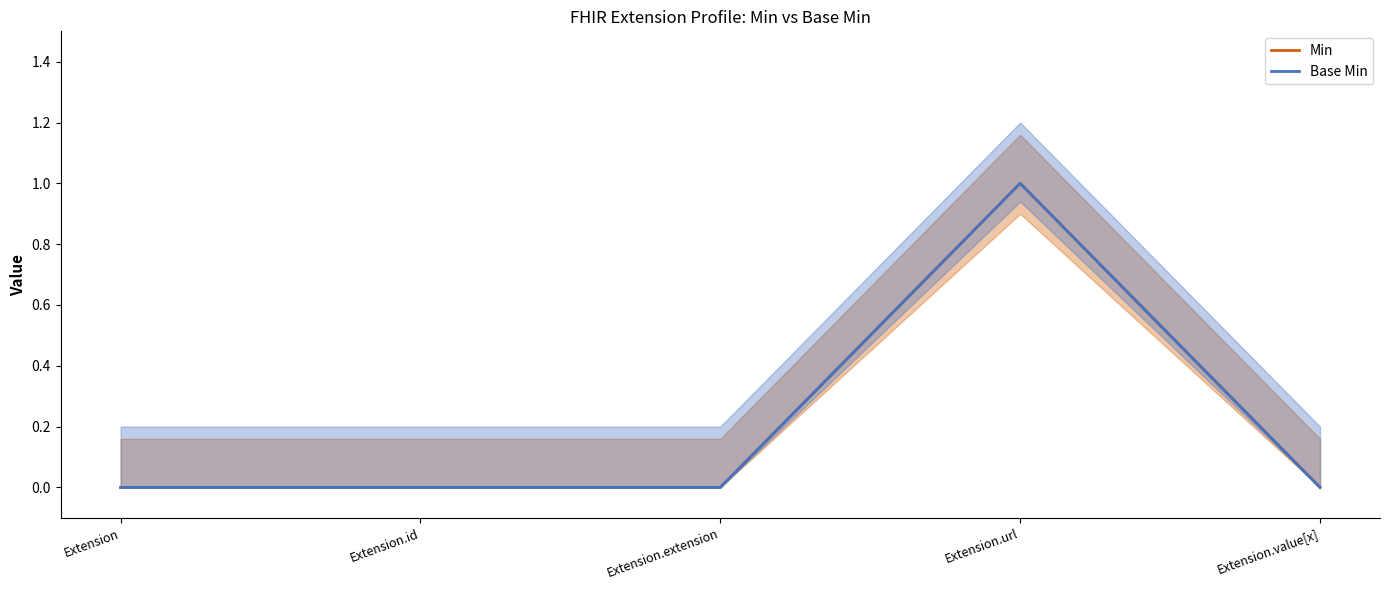

What is the label of the 5th point from the right?

Extension